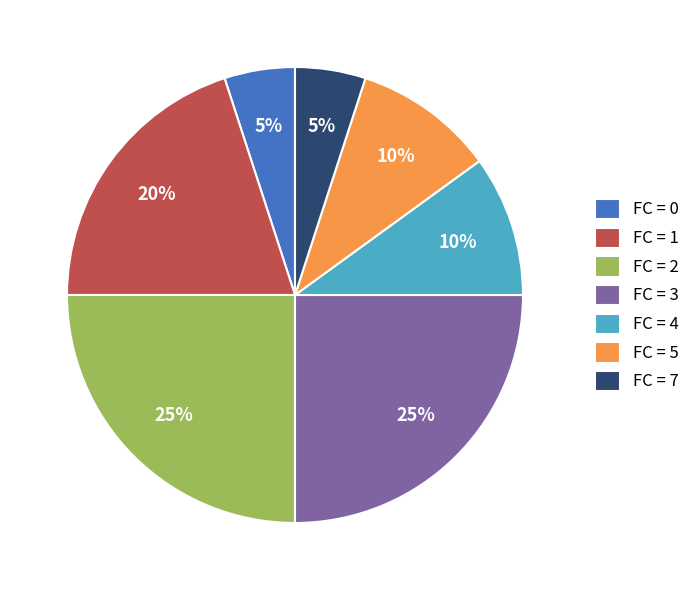

How many segments does this pie chart have?

7